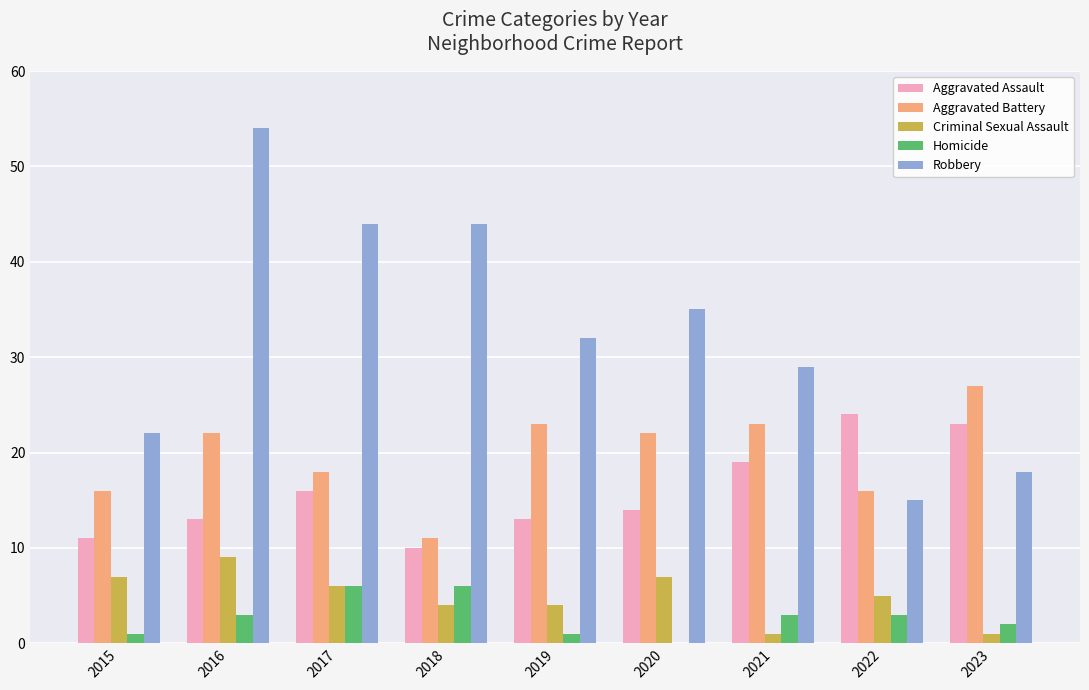

Between 2015 and 2017, which series saw the biggest shift?

Robbery